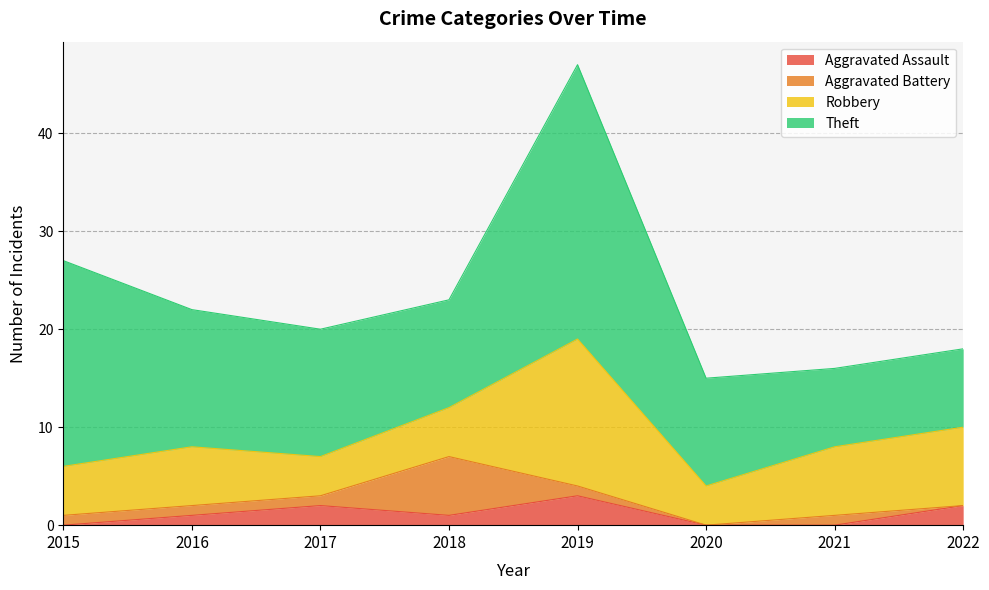

How many data points in Theft are less than 13?

4